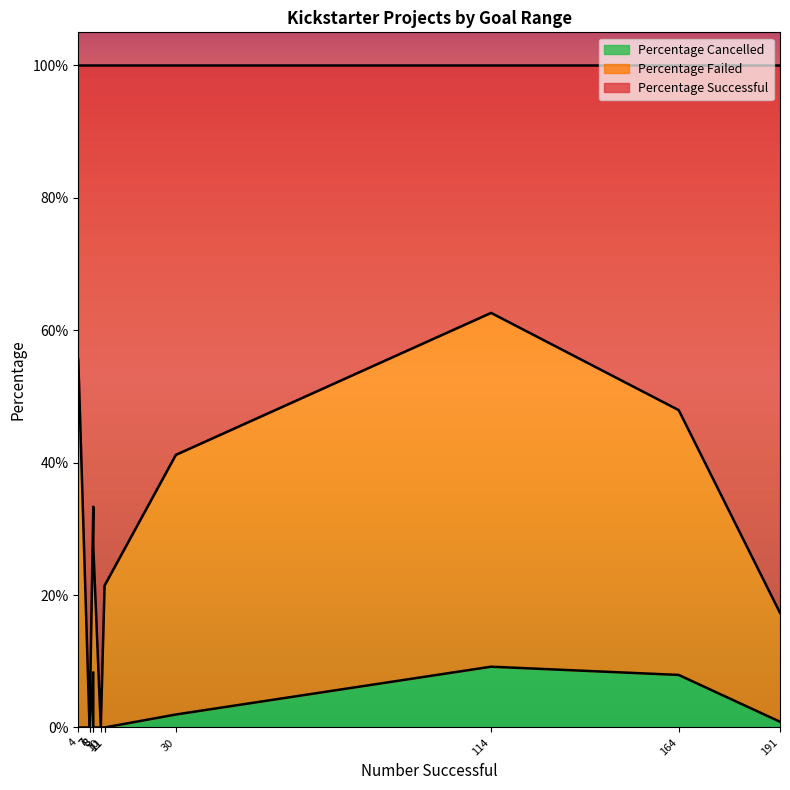

Rank the series by their average value, from lowest to highest.

Percentage Cancelled, Percentage Failed, Percentage Successful